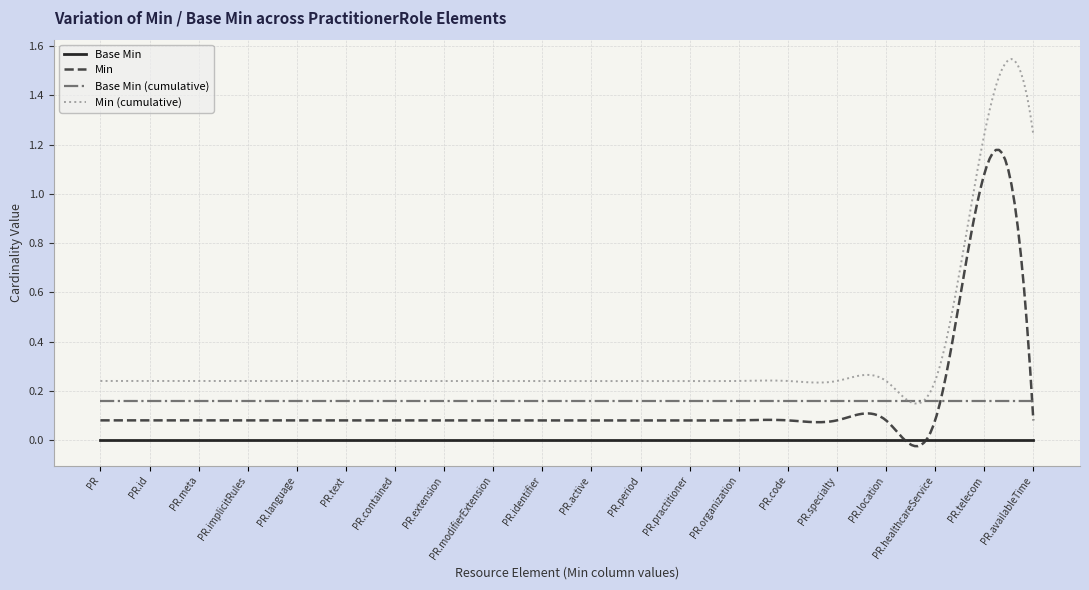

Rank the series by their maximum value, from highest to lowest.

Min (cumulative), Min, Base Min (cumulative), Base Min